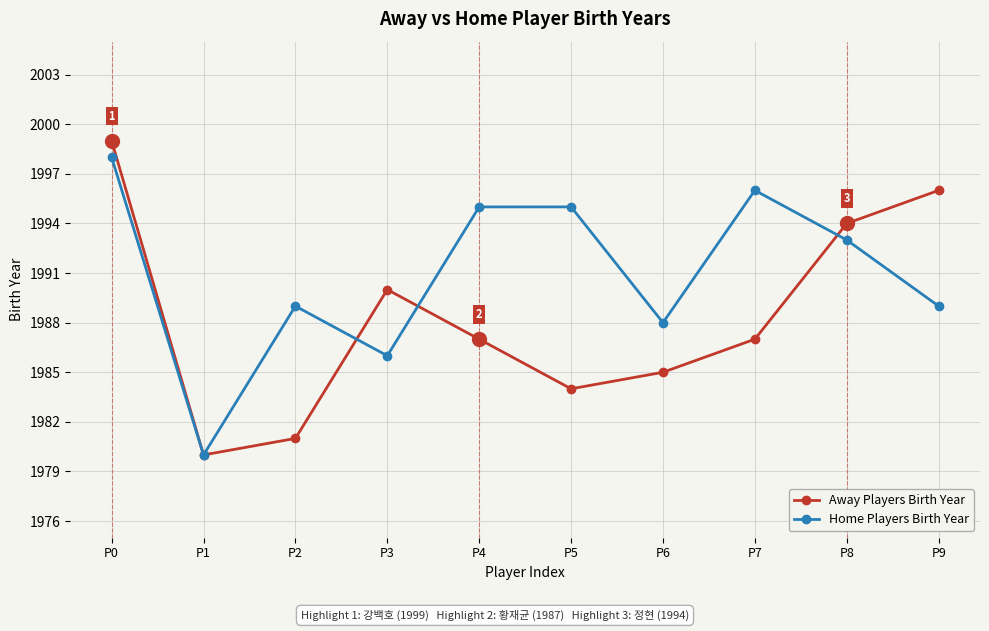

What is the value of the Home Players Birth Year point at the 9th from the left?

1993